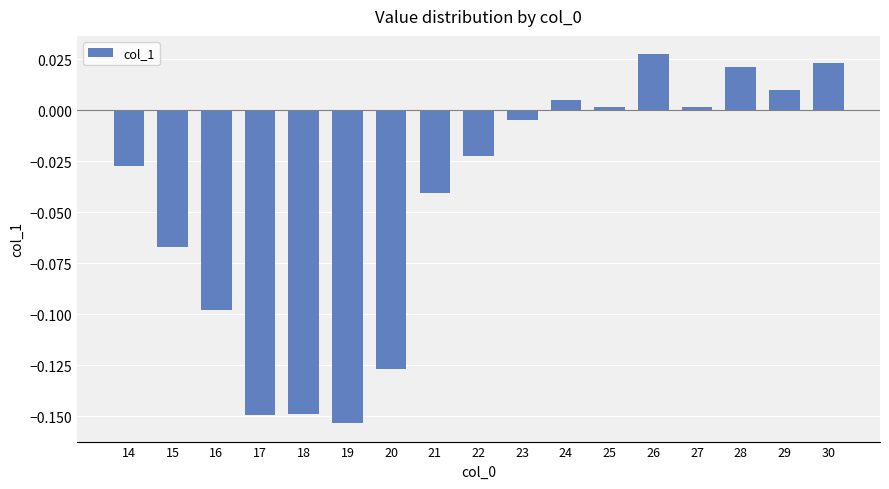

Count the number of data series in this chart.

1